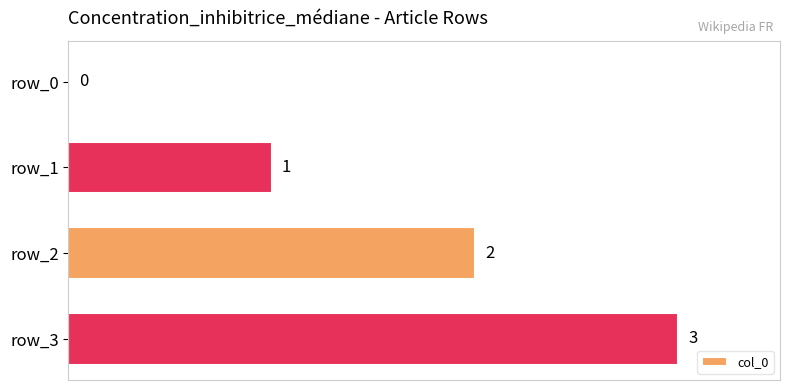

The value at row_2 is 3. True or false?

False